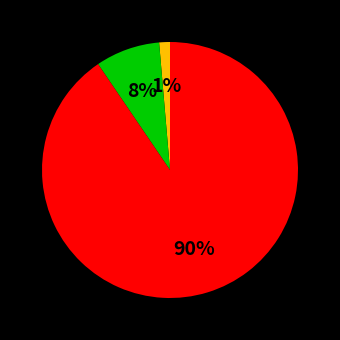

Is there any slice that represents more than half of the pie?

Yes